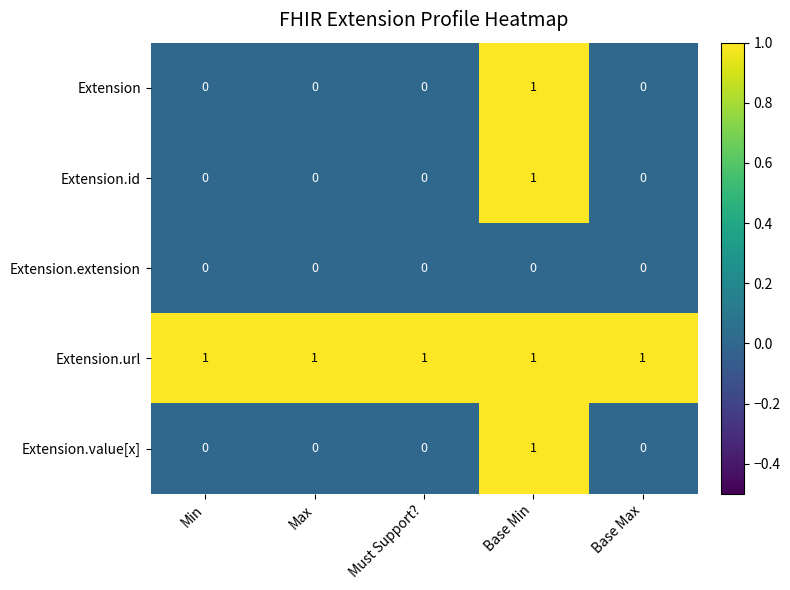

Is it true that Extension equals 1 at Min?

False